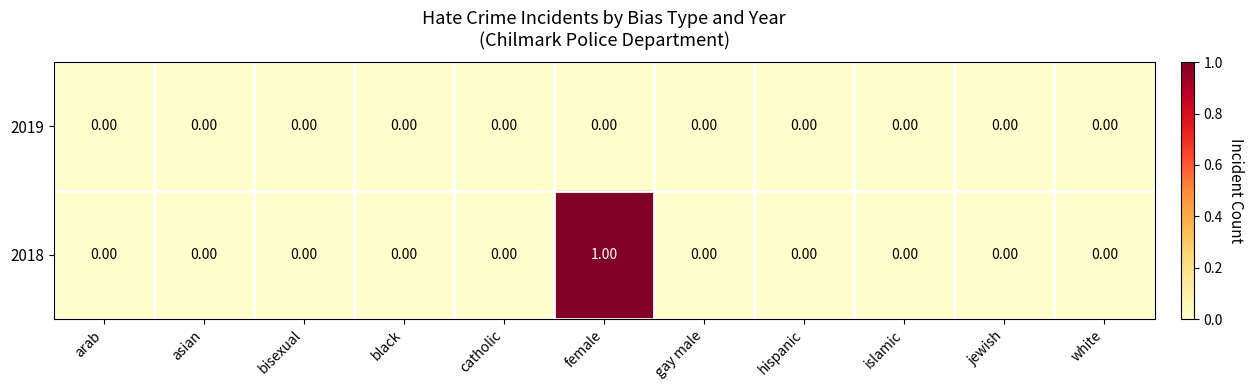

Rank the series by their average value, from highest to lowest.

2018, 2019